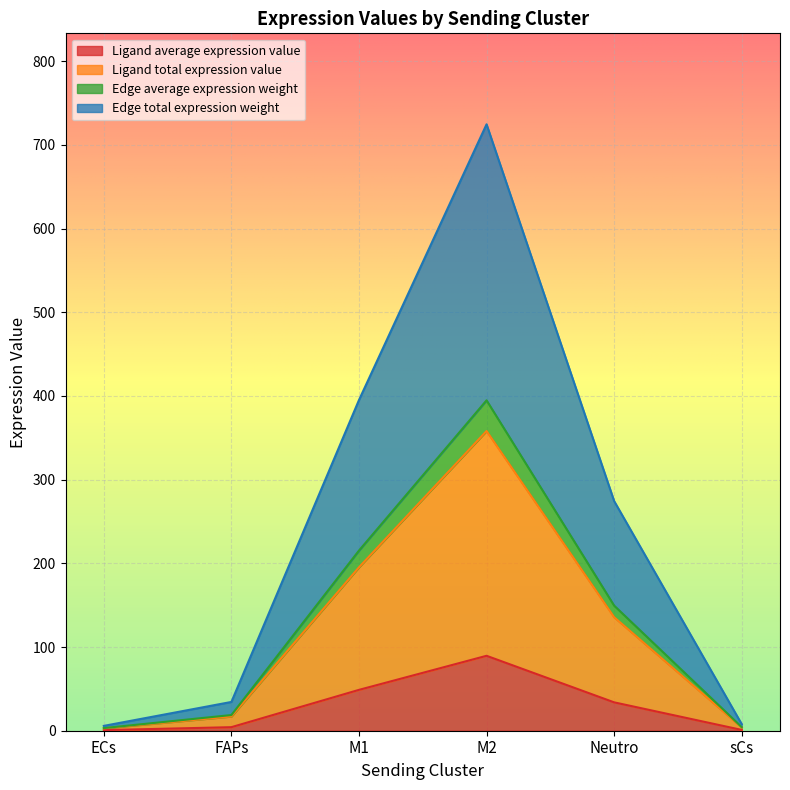

At which label is Edge total expression weight closest to 198?

M1